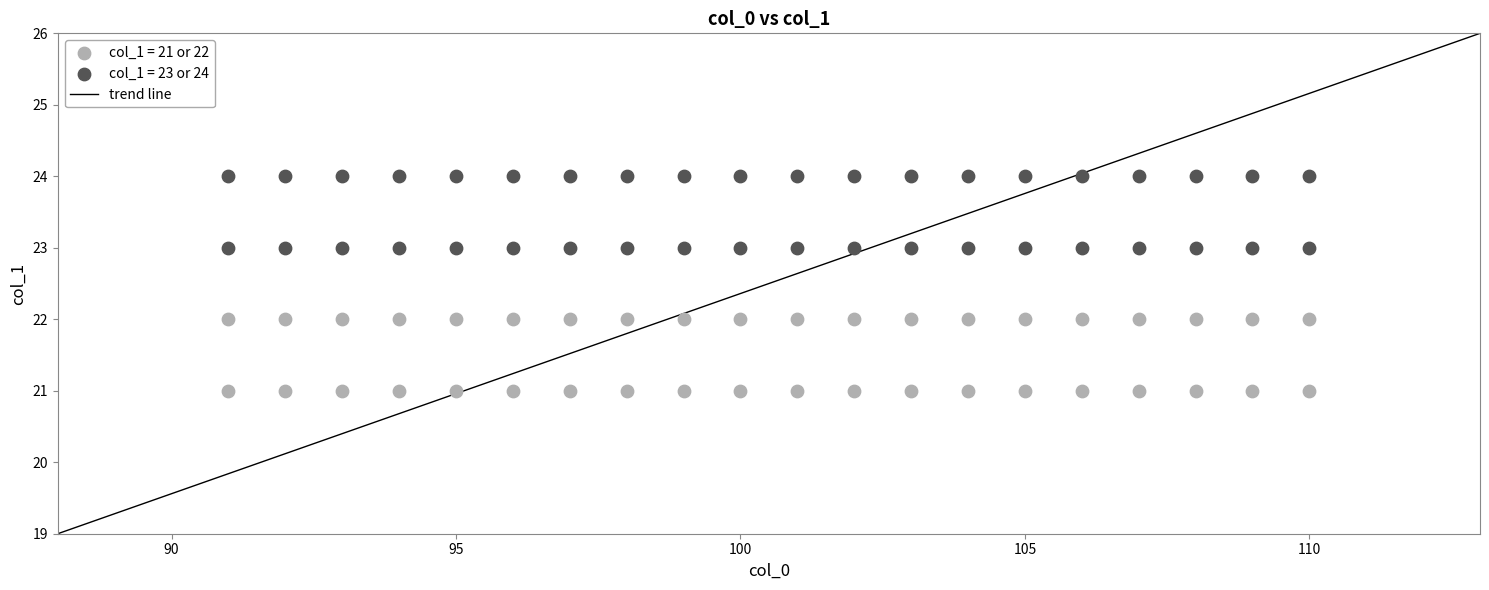

What is the X range (max minus min) for the scatter plot?

19